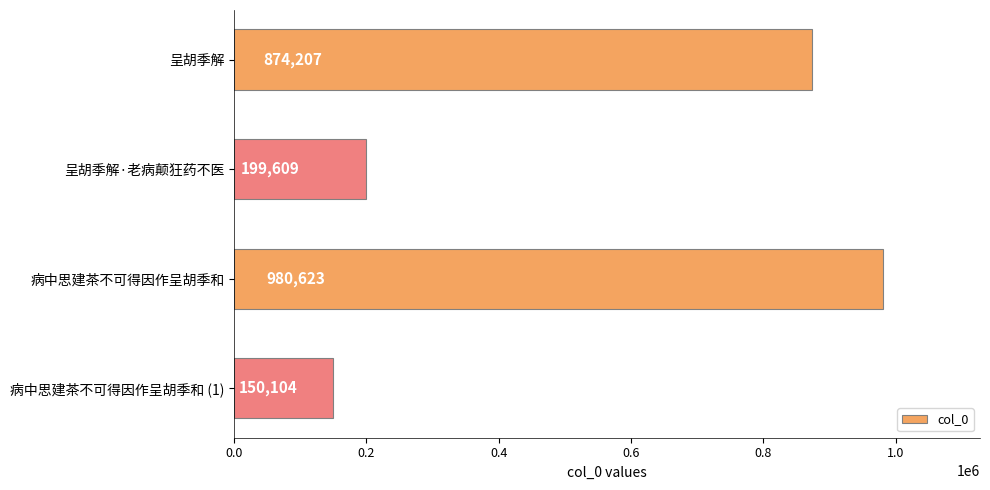

List the labels in order of value, largest first.

病中思建茶不可得因作呈胡季和, 呈胡季解, 呈胡季解·老病颠狂药不医, 病中思建茶不可得因作呈胡季和 (1)